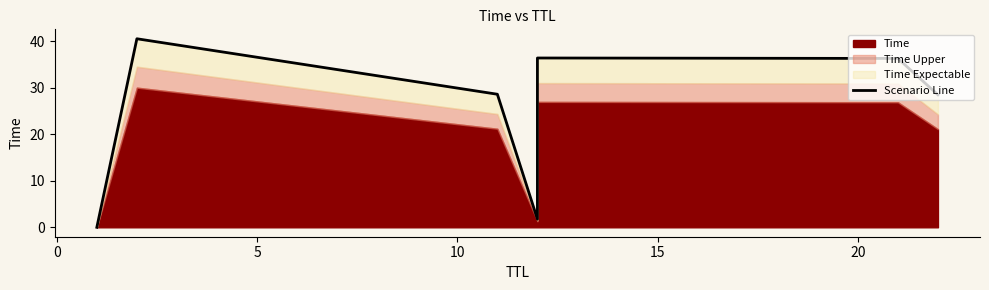

What is the greatest value displayed?

40.5